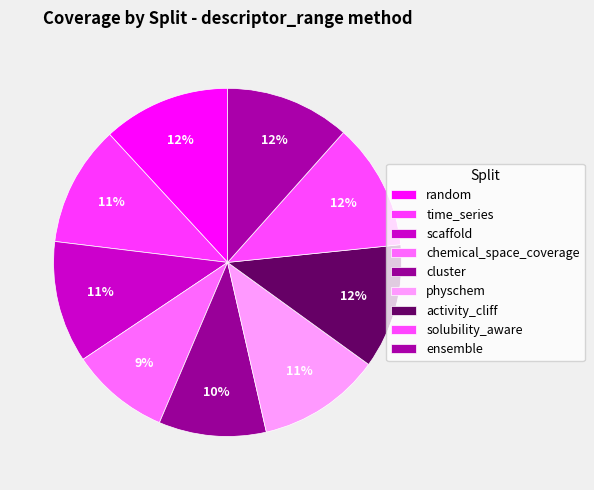

Is solubility_aware the majority of the pie?

No